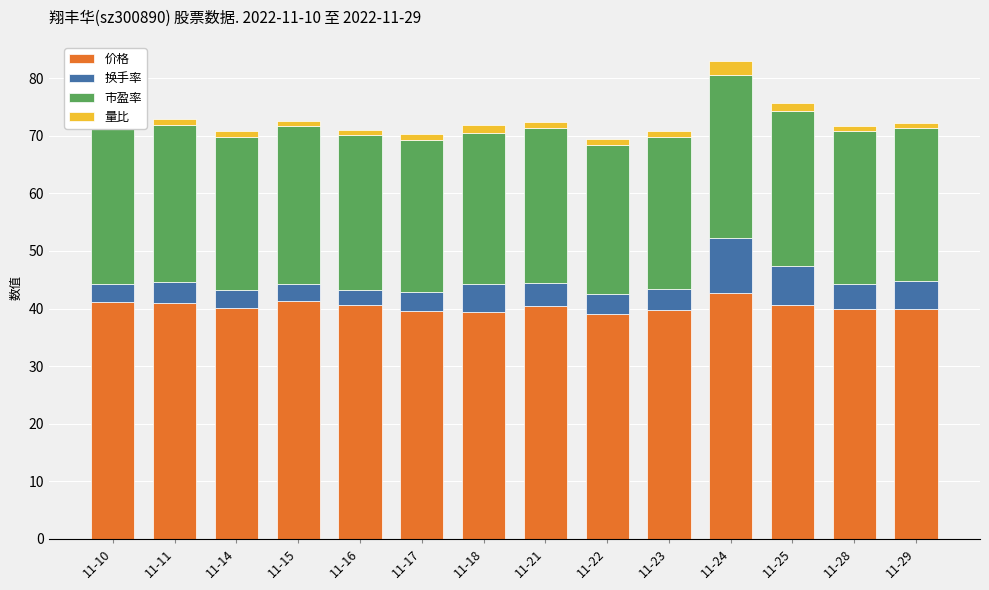

Does the chart contain stacked bars?

Yes